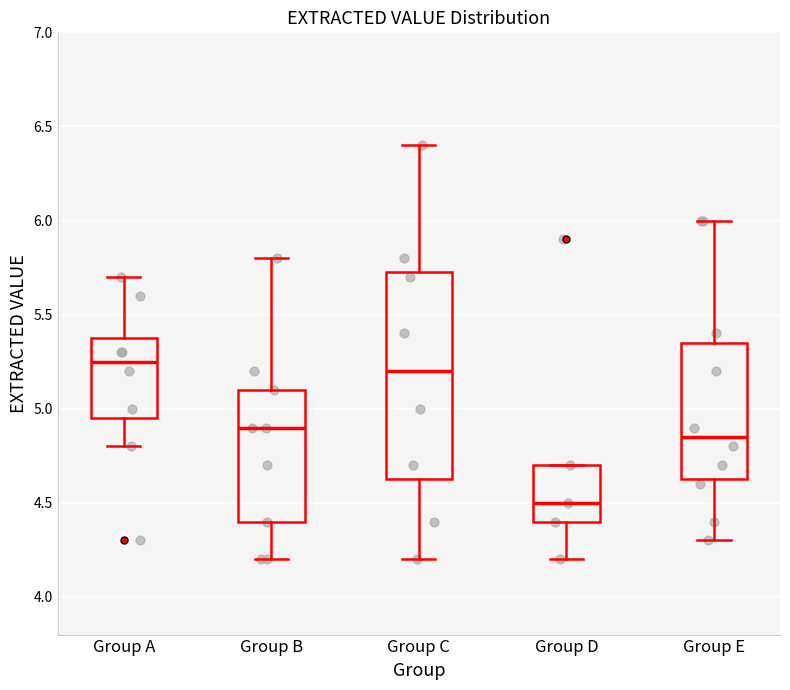

Where does the median line of the box for Group A sit on the y-axis? The values are not printed on the chart, so give them approximately, as read against the axis.

5.25